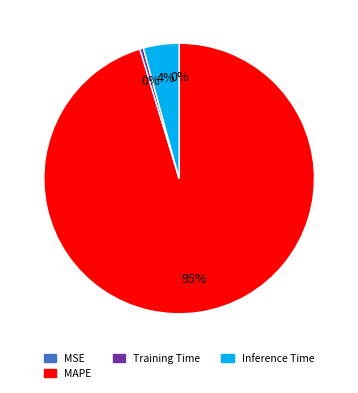

Is there any slice that represents more than half of the pie?

Yes